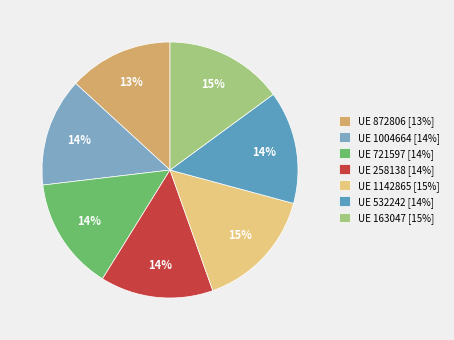

To the nearest percent, what is the average slice percentage?

14%